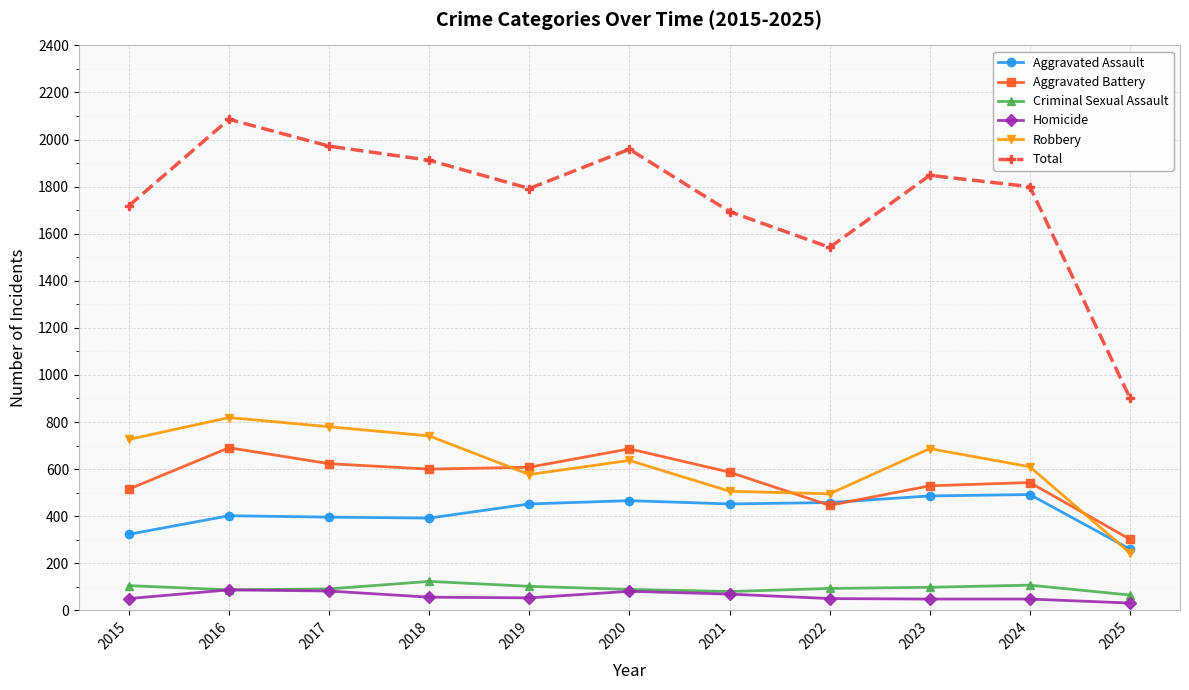

At which category is the sum across all series the highest?

2016